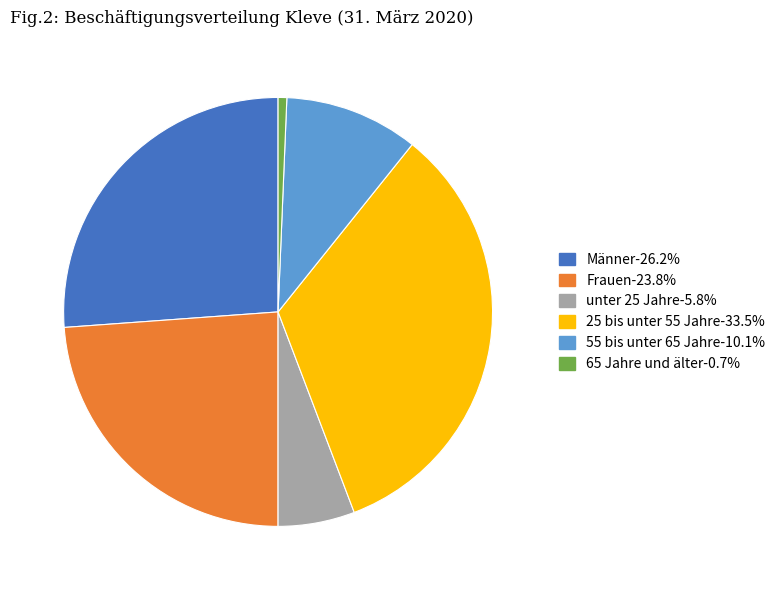

Combined, do 55 bis unter 65 Jahre-10.1% and Frauen-23.8% account for over 50%?

No